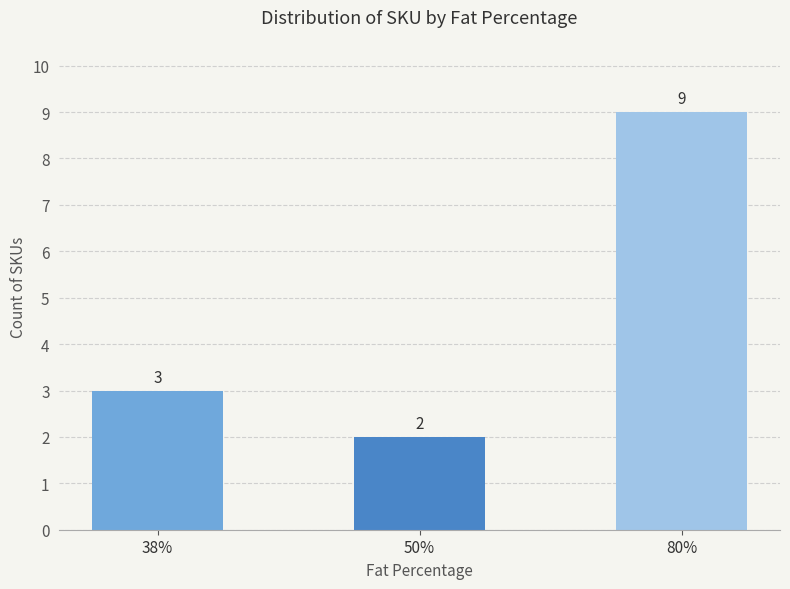

What position from the left is 38%?

1